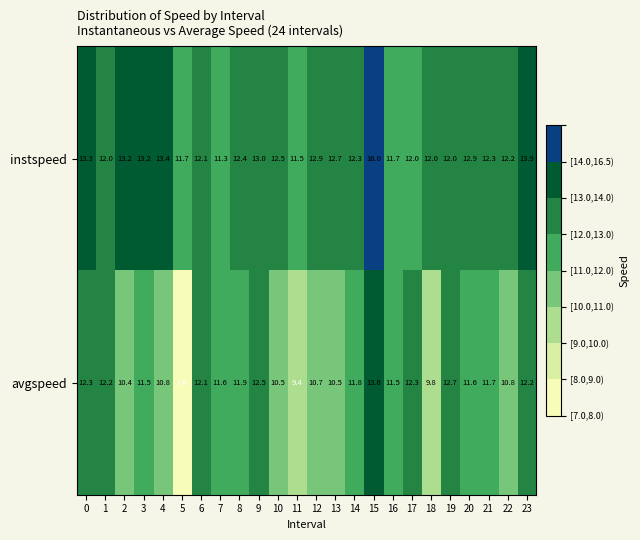

Is it true that avgspeed equals 12.7 at 19?

True